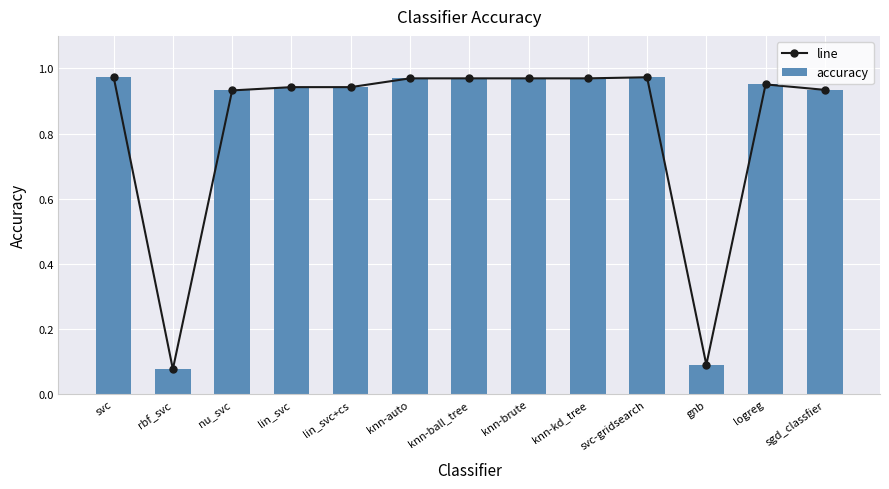

What is the lowest value of the line series?

0.1